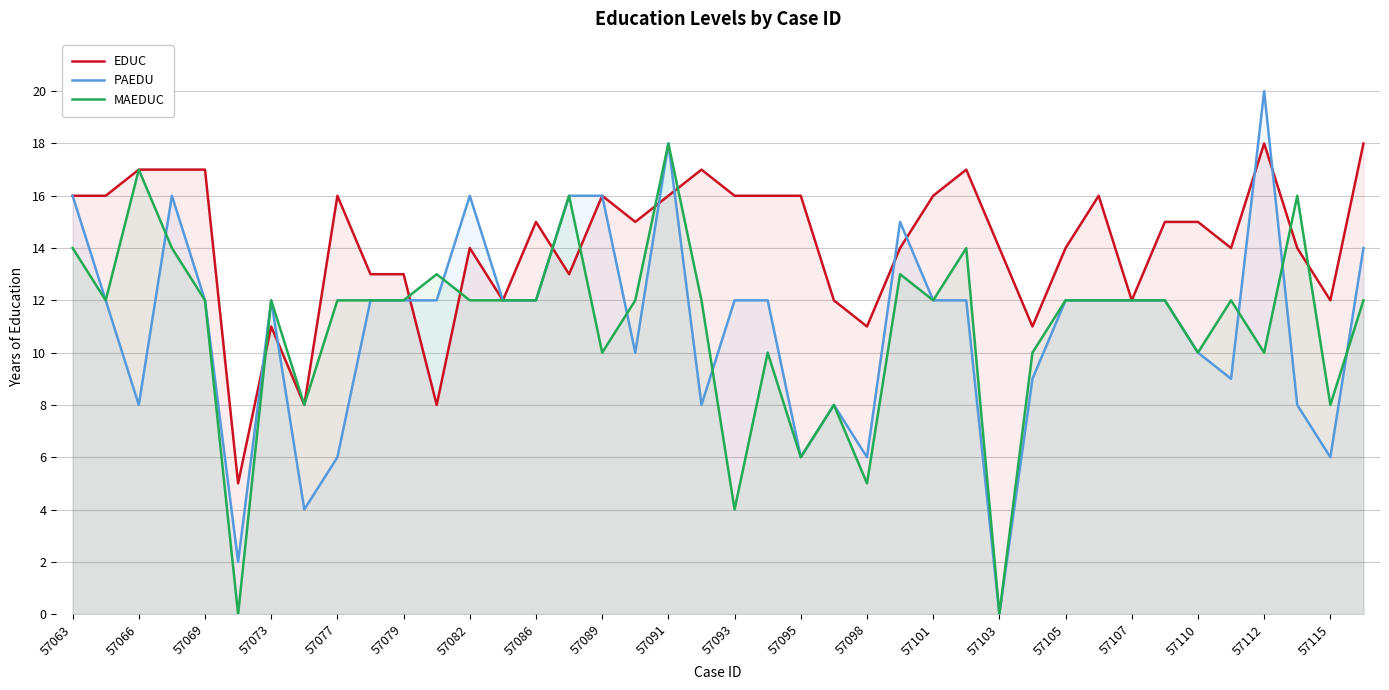

Which series ends up on top after the final intersection of PAEDU and EDUC?

EDUC